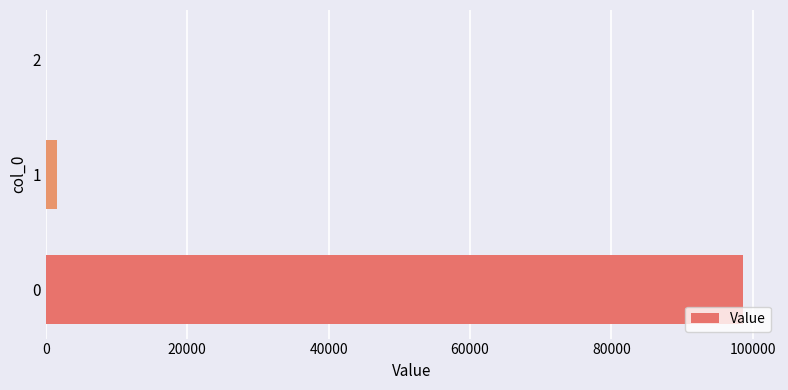

Does the chart contain stacked bars?

No